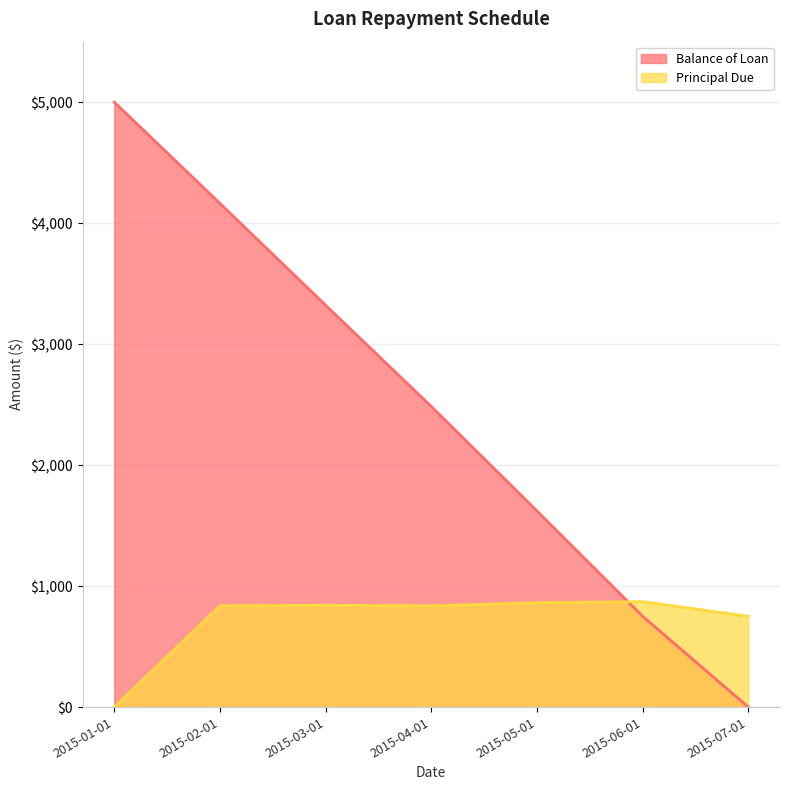

How many lines are shown in the chart?

2